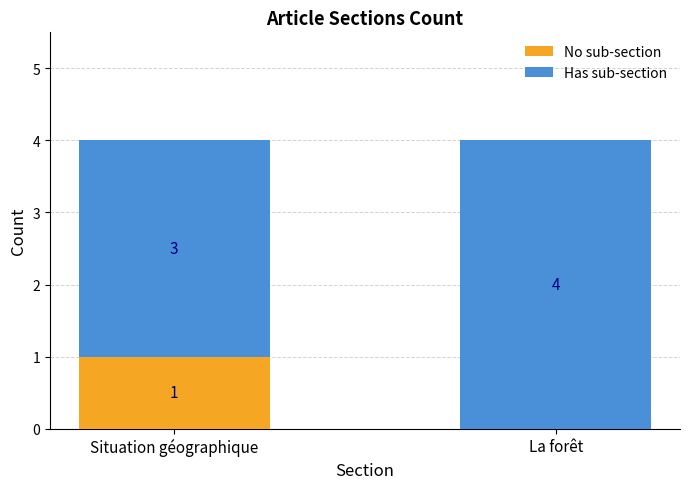

Reading left to right, what are the values for No sub-section?

Situation géographique=1	La forêt=0